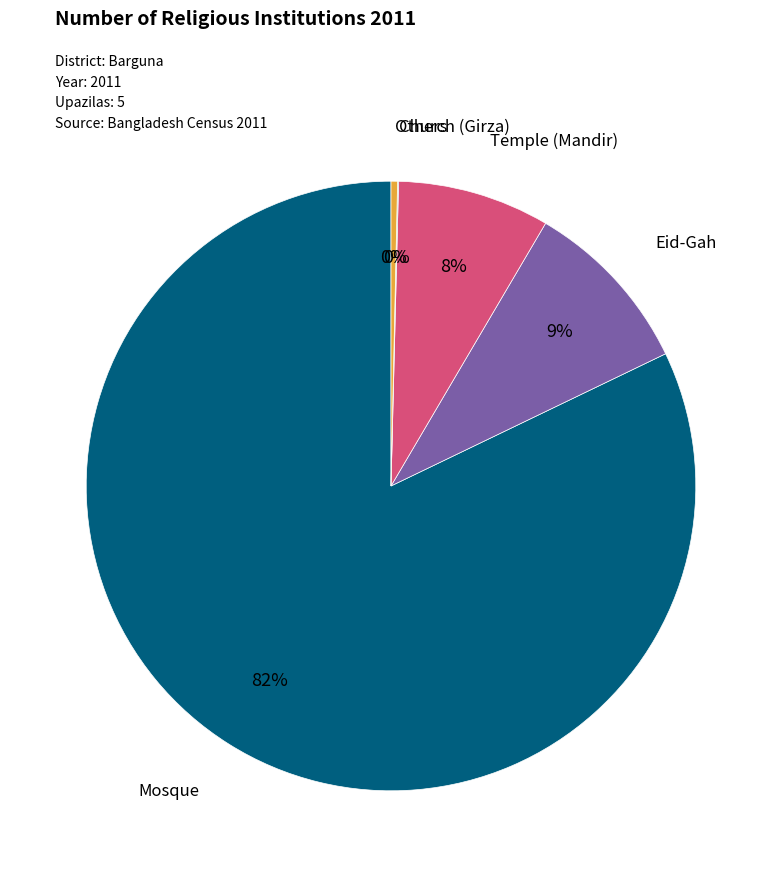

Combined, do Temple (Mandir) and Others account for over 50%?

No